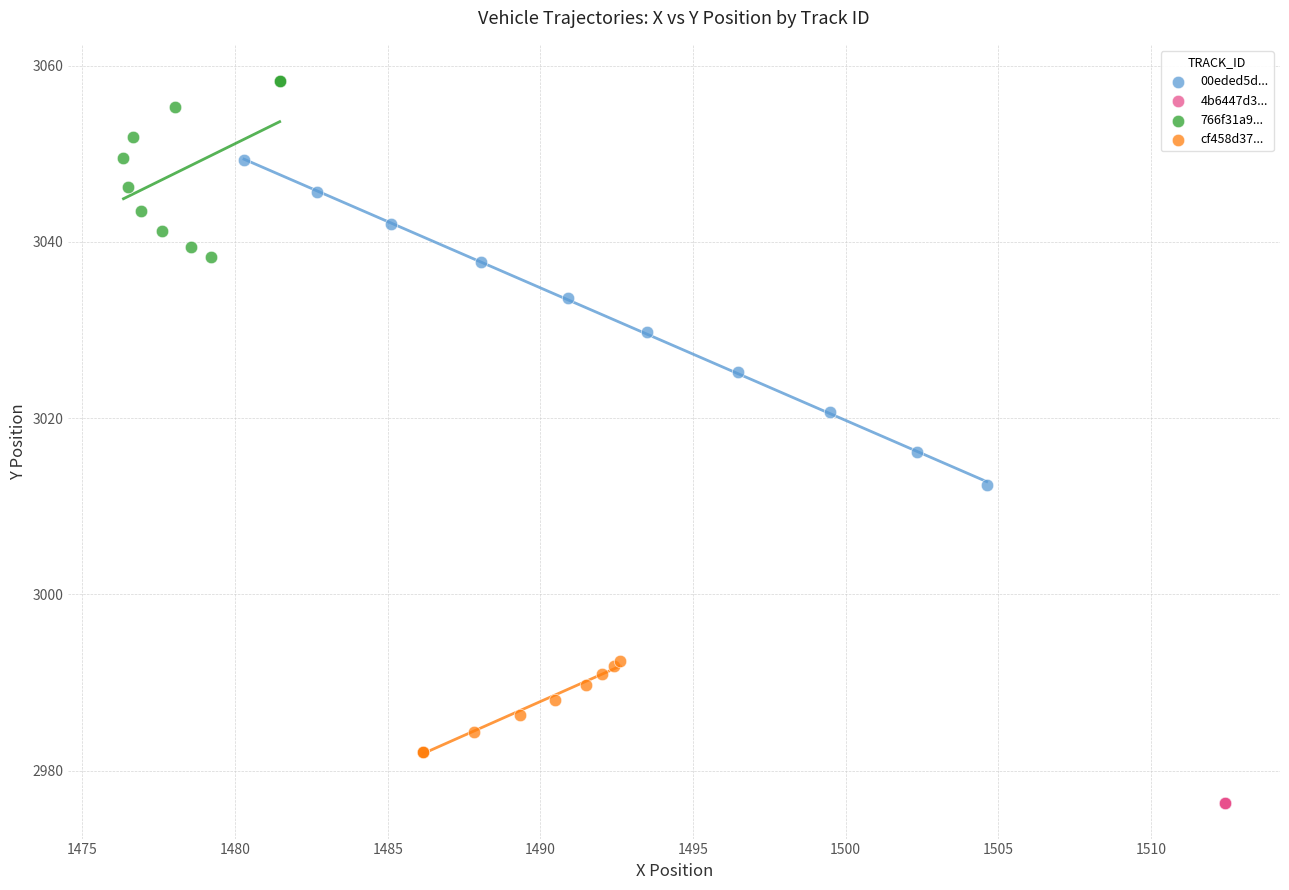

What are all the series names shown in the legend?

00eded5d..., 4b6447d3..., 766f31a9..., cf458d37...